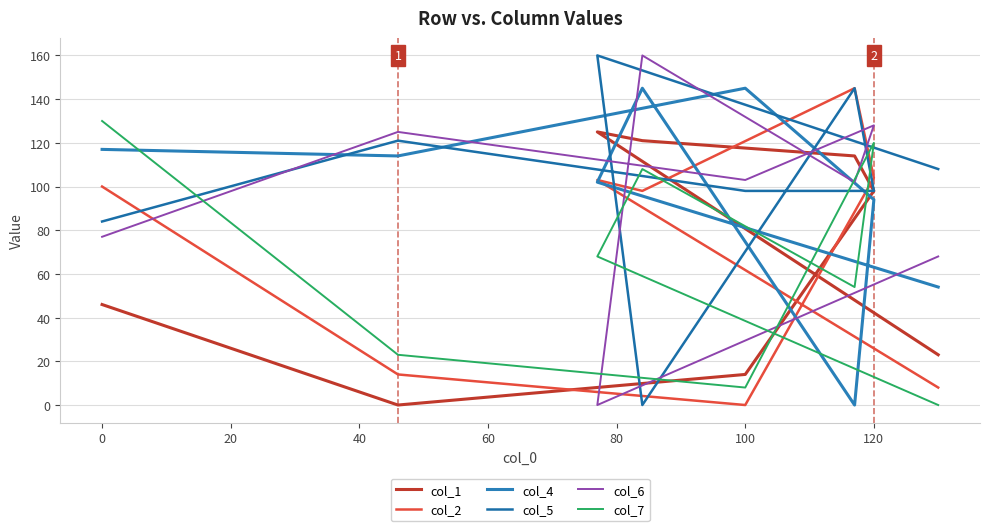

Reading right to left, what are all the values shown in this chart?

col_1: 23	125	121	114	98	14	0	46
col_2: 8	103	98	145	104	0	14	100
col_4: 54	102	145	0	94	145	114	117
col_5: 108	160	0	145	98	98	121	84
col_6: 68	0	160	102	128	103	125	77
col_7: 0	68	108	54	120	8	23	130